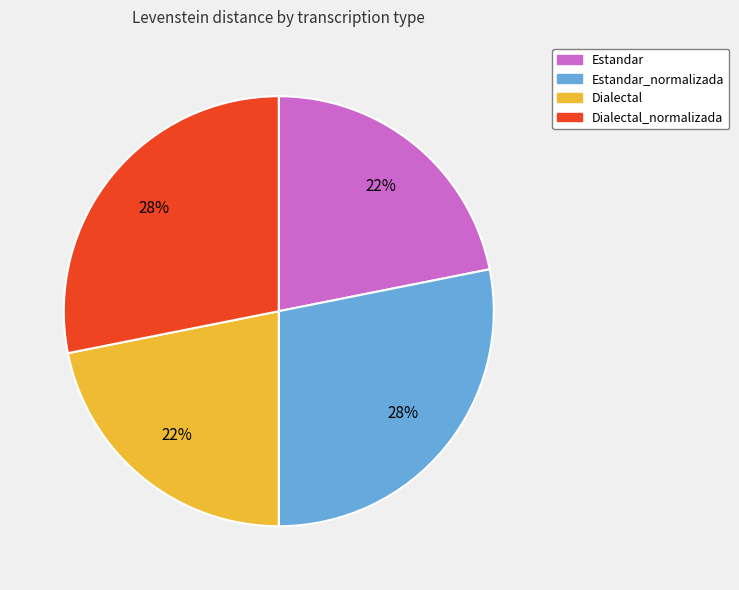

Does any single category account for the majority?

No